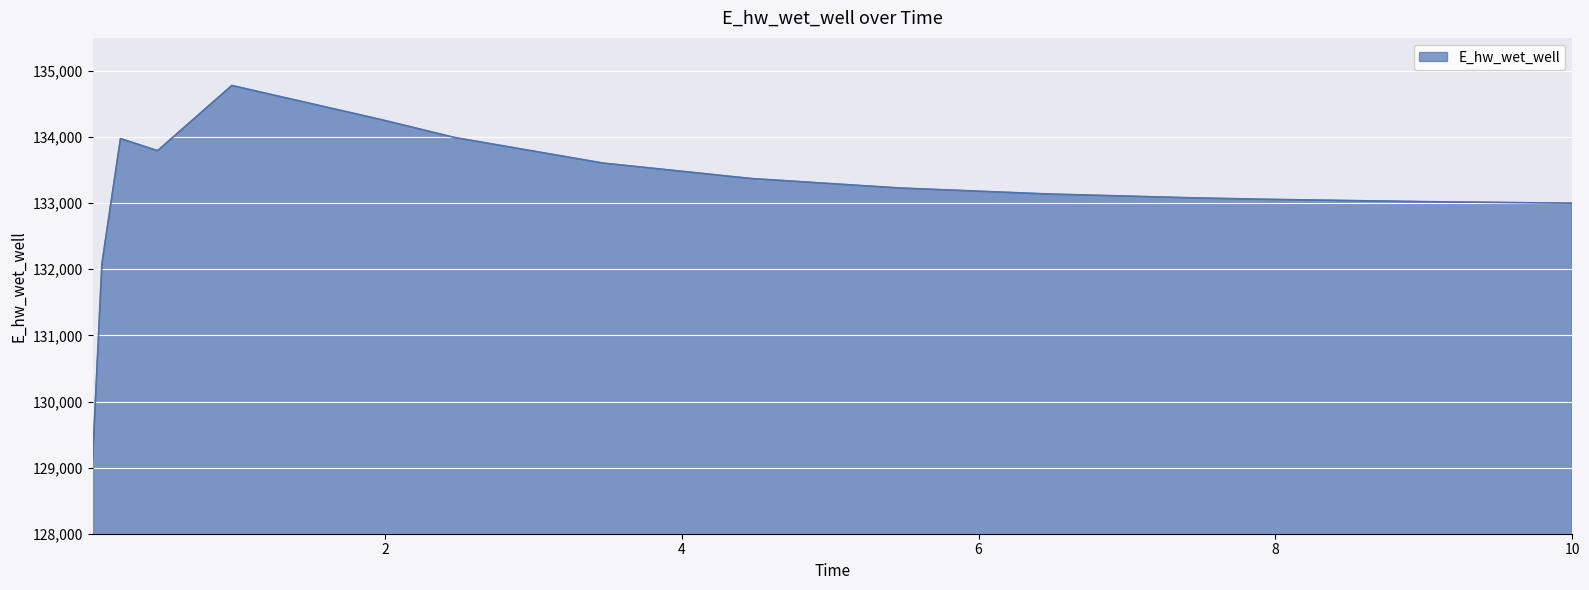

What is the greatest value displayed?

134779.8